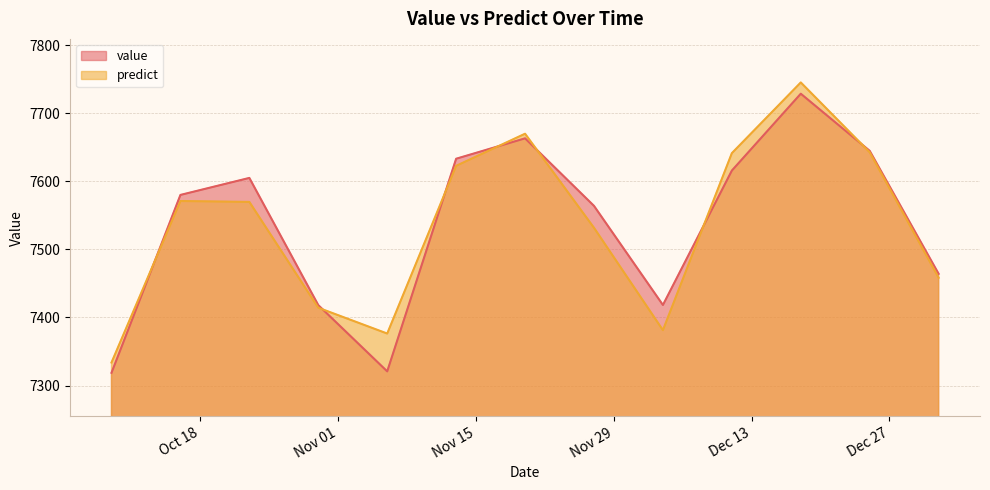

What position from the right is 2016-11-06?

9